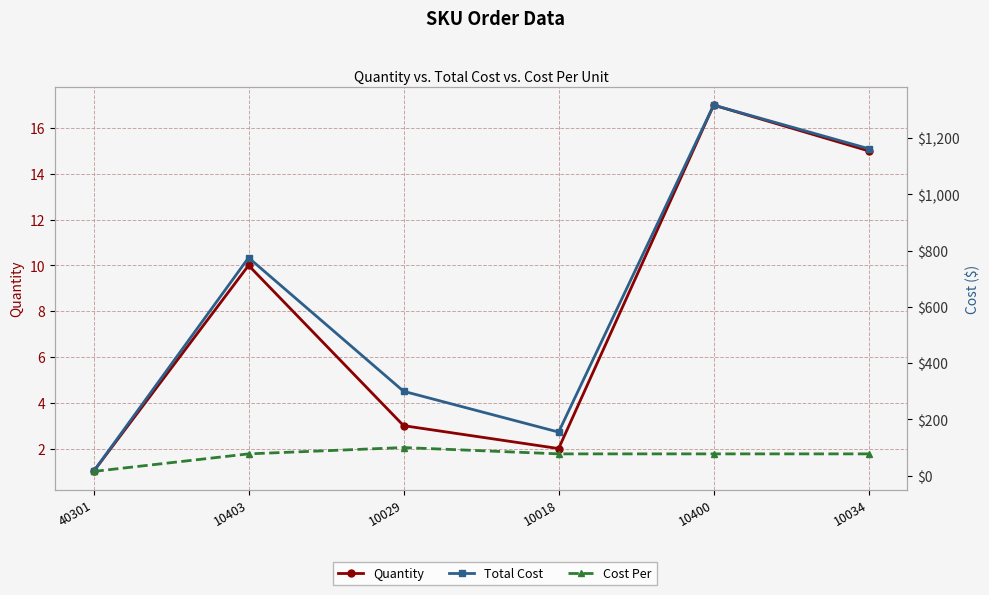

How many data points in Total Cost are less than 775?

3